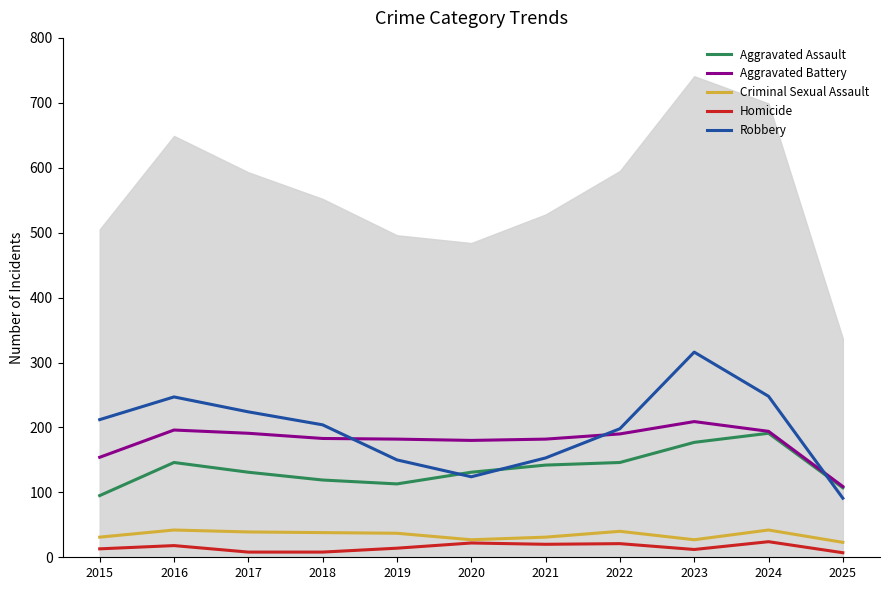

What is the greatest value displayed?

316